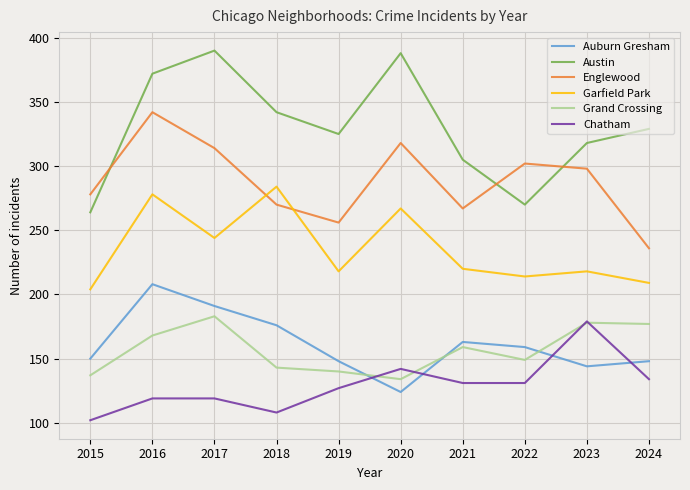

The value of Auburn Gresham at 2023 is 235. True or false?

False